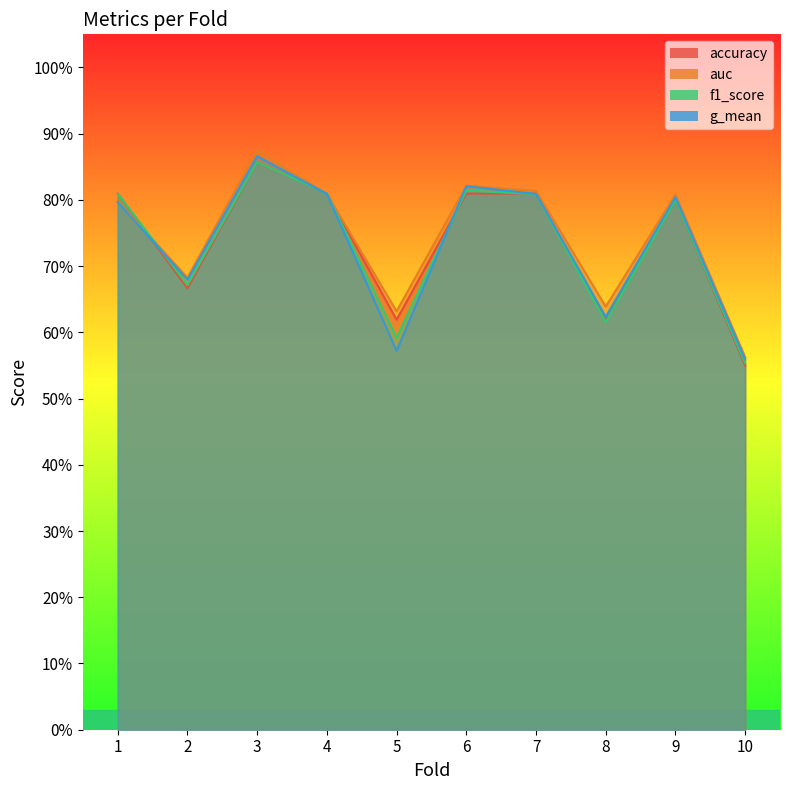

Which category has the highest value in the accuracy series?

3